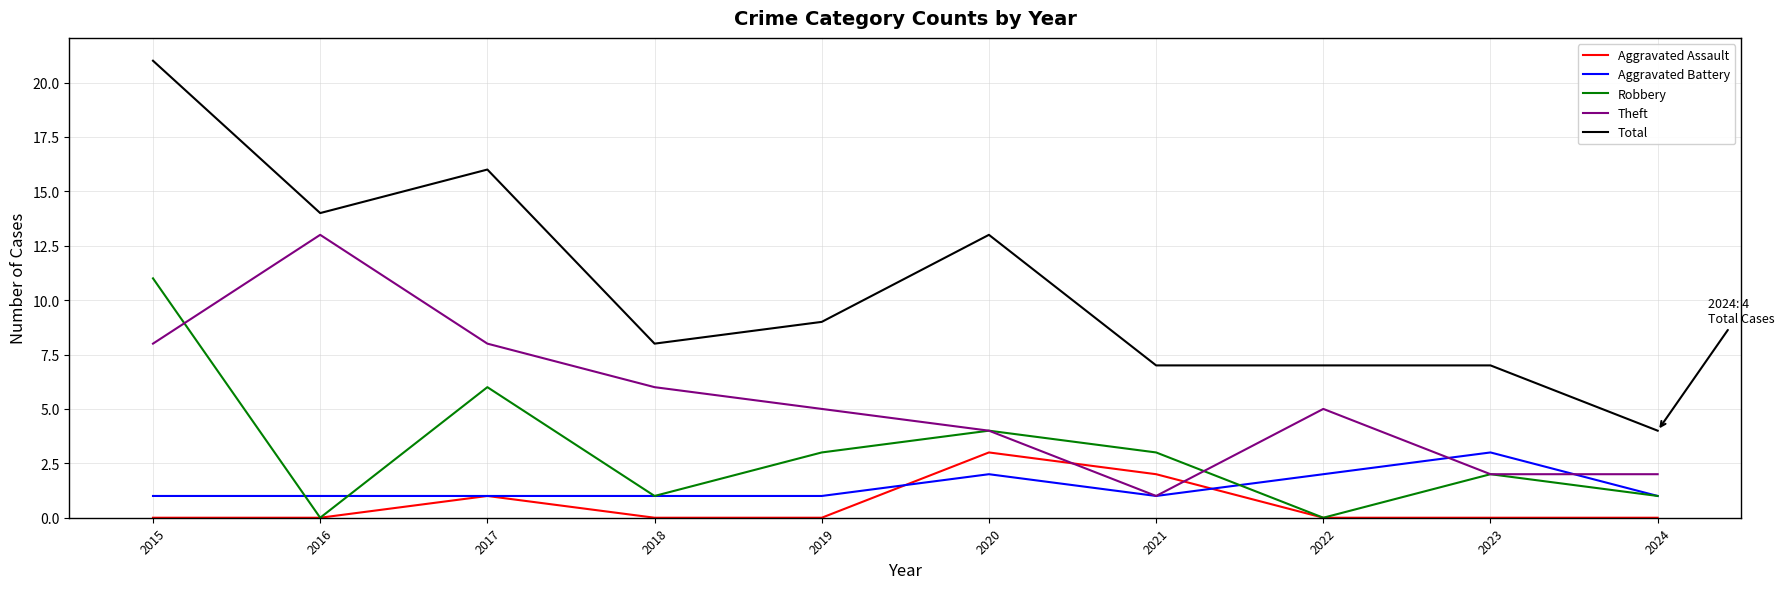

What is the highest value of the Aggravated Battery series?

3